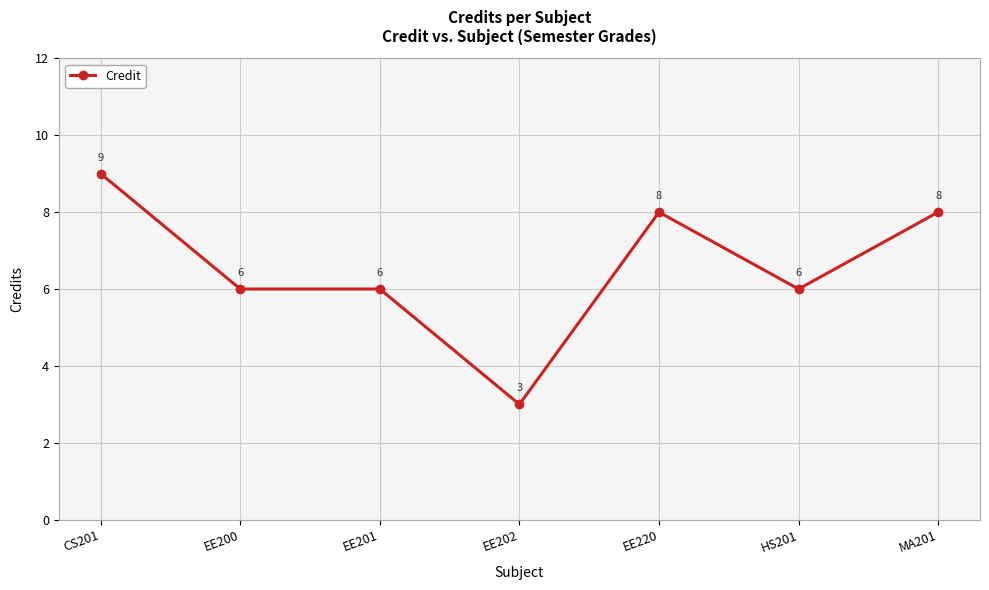

What is the difference between the maximum and minimum values?

6